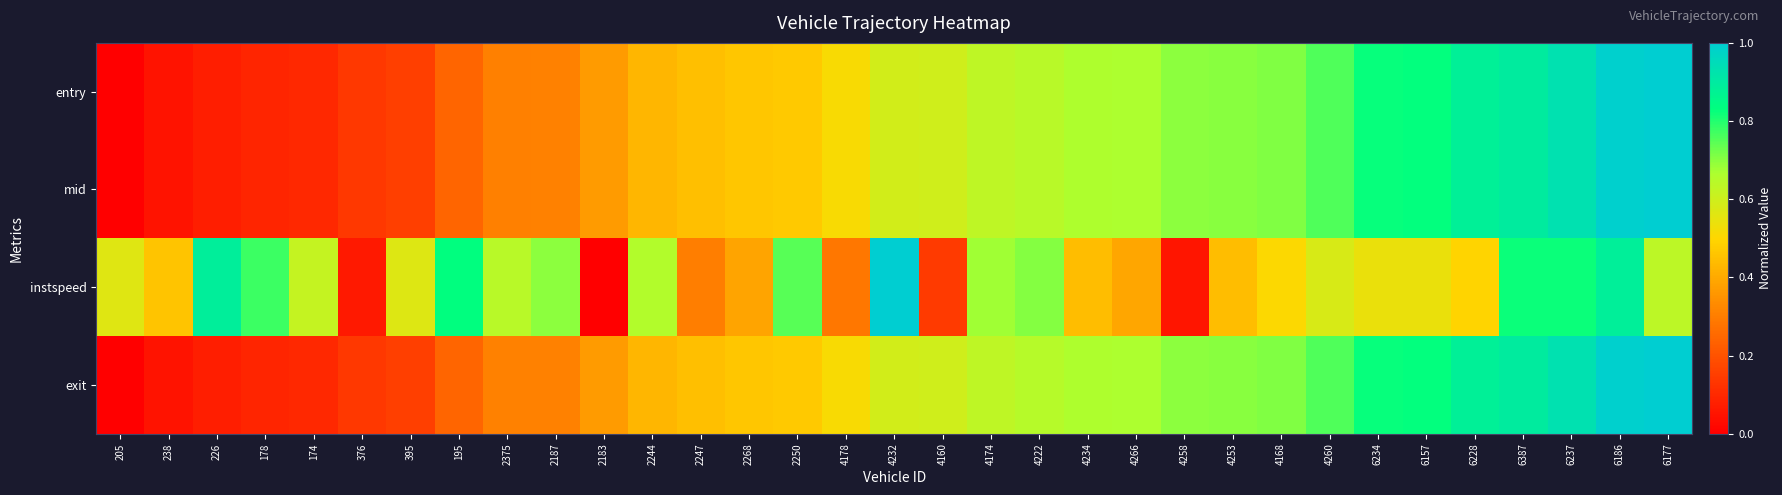

At which category is the sum across all series the highest?

6186